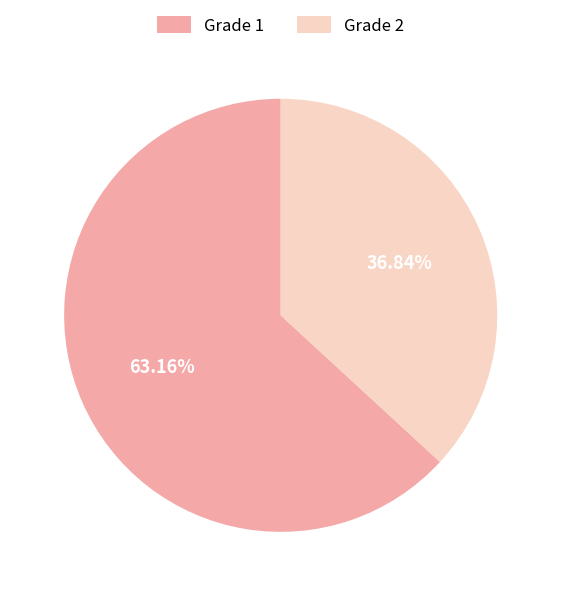

Is it true that Grade 1 is 50% of the pie?

False